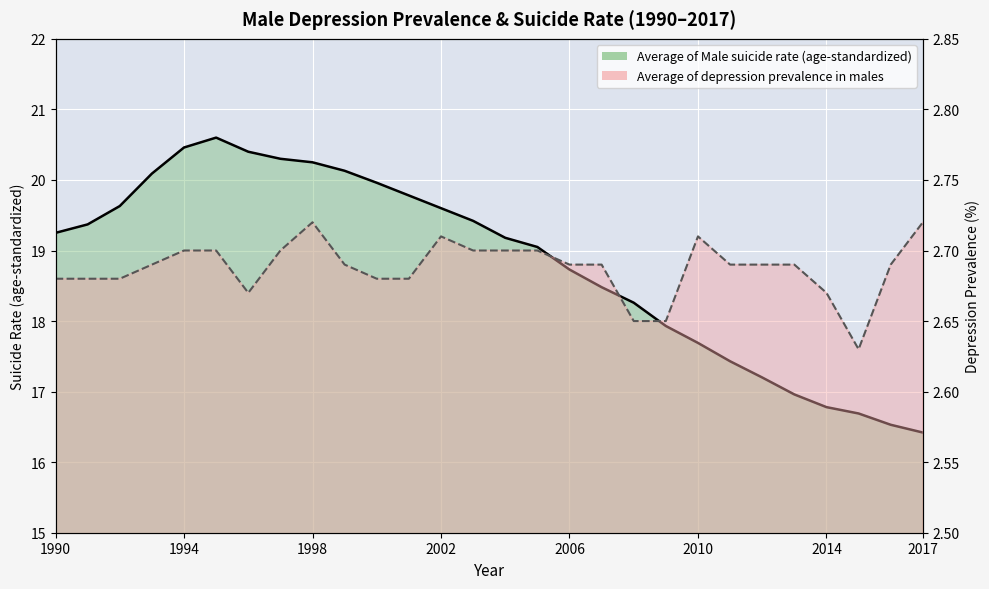

What is the total value across all series at 2008?

20.9